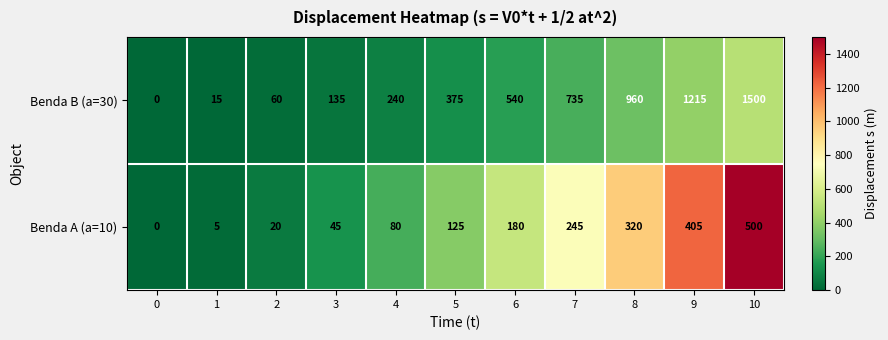

True or false: Benda A (a=10) has a value of 12 at 3.

False